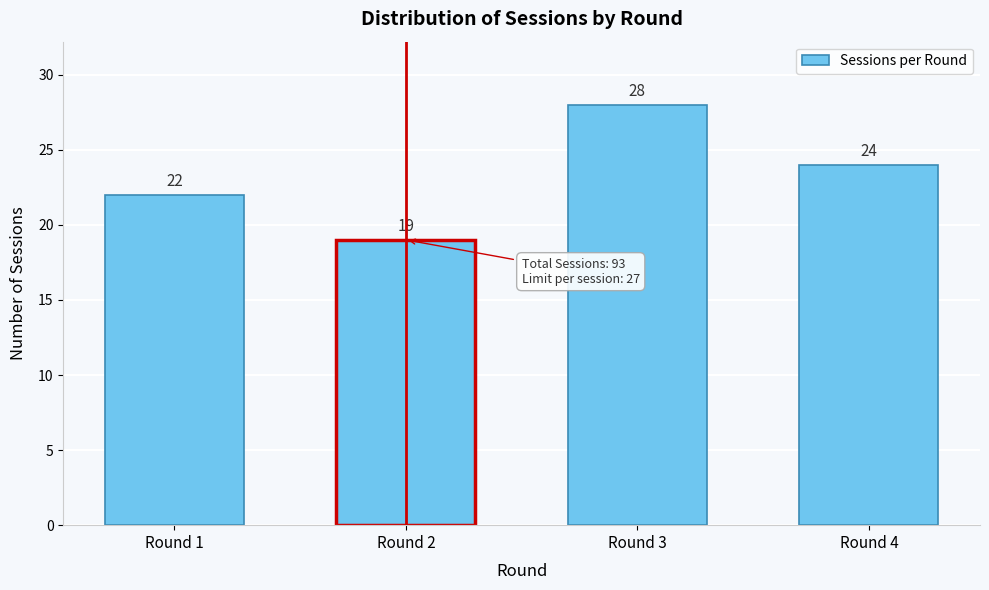

Reading left to right, transcribe all the data shown in this chart.

Round 1=22	Round 2=19	Round 3=28	Round 4=24